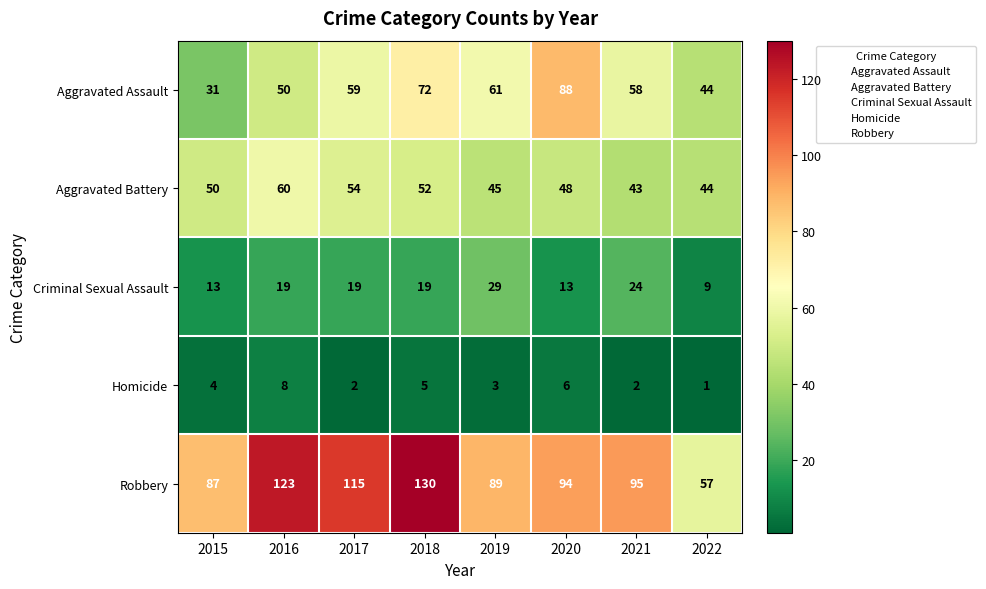

At which category does the chart reach its minimum across all series?

2022